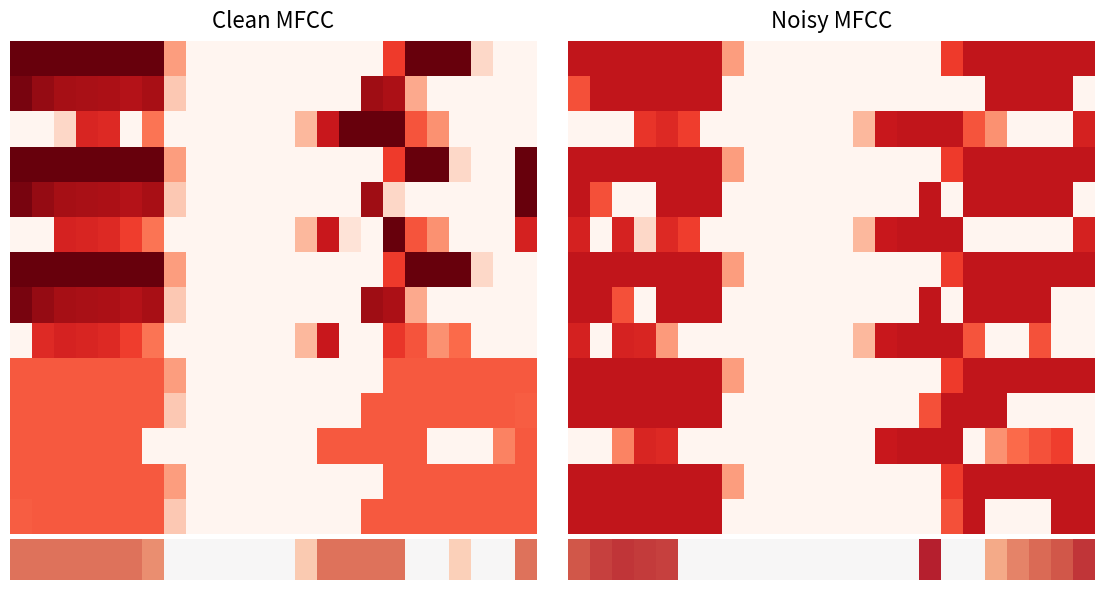

What is the spread (max minus min) of values at 21?

312.0